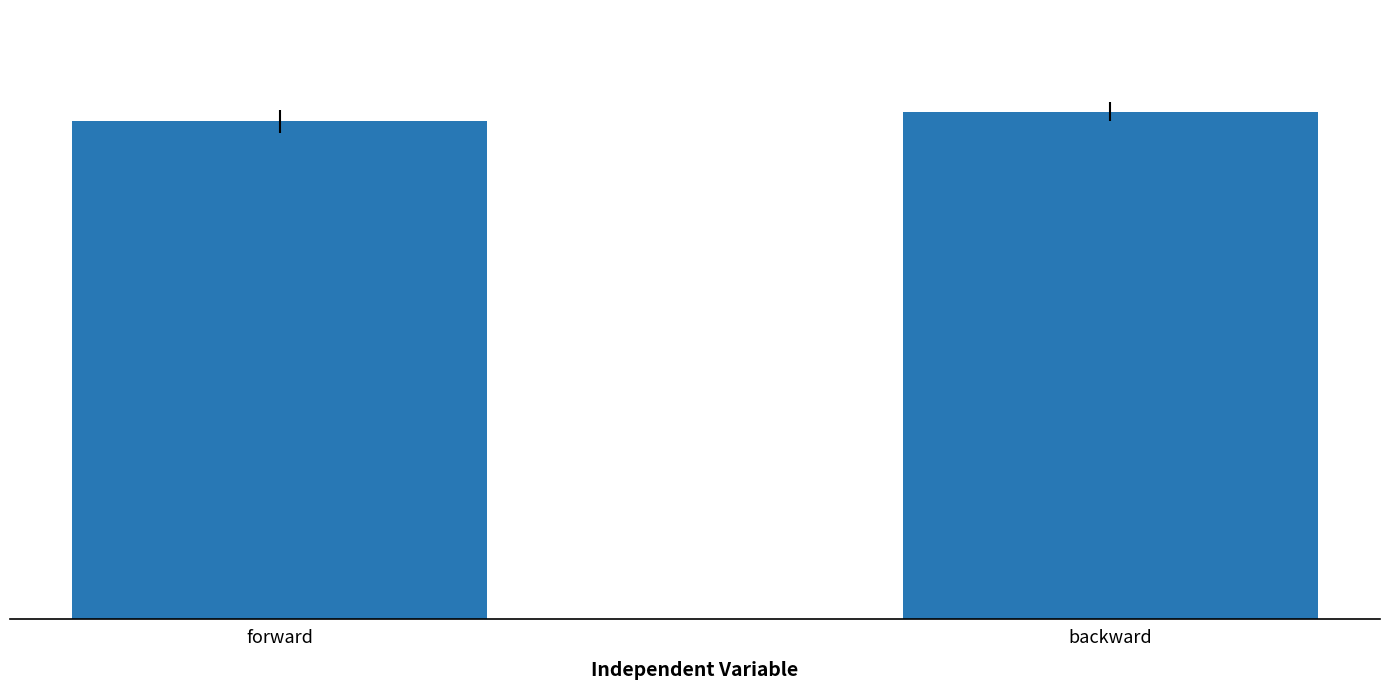

List the labels in order of value, largest first.

backward, forward